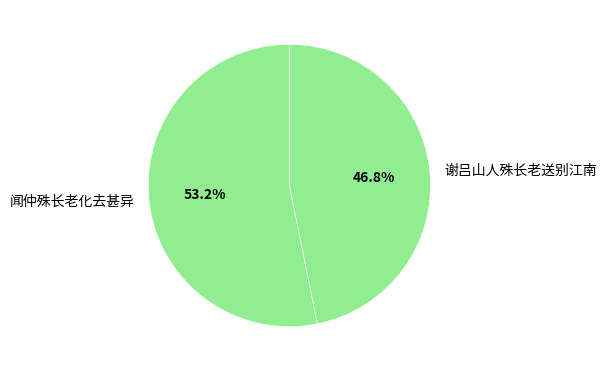

How many slices are in this pie chart?

2